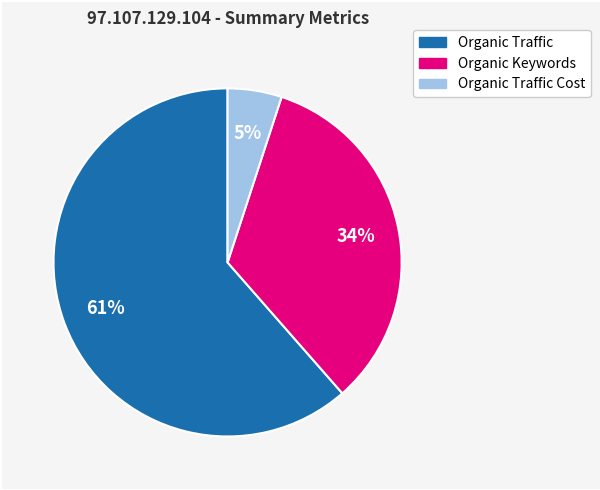

How many slices are in this pie chart?

3